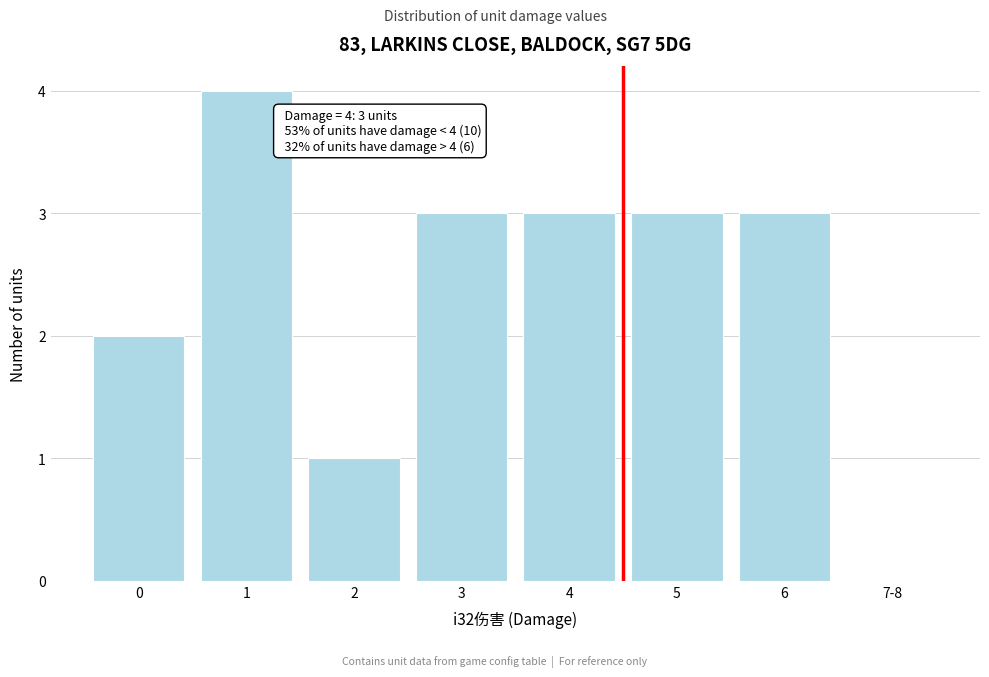

Reading left to right, transcribe all the data shown in this chart.

0=2	1=4	2=1	3=3	4=3	5=3	6=3	7-8=0